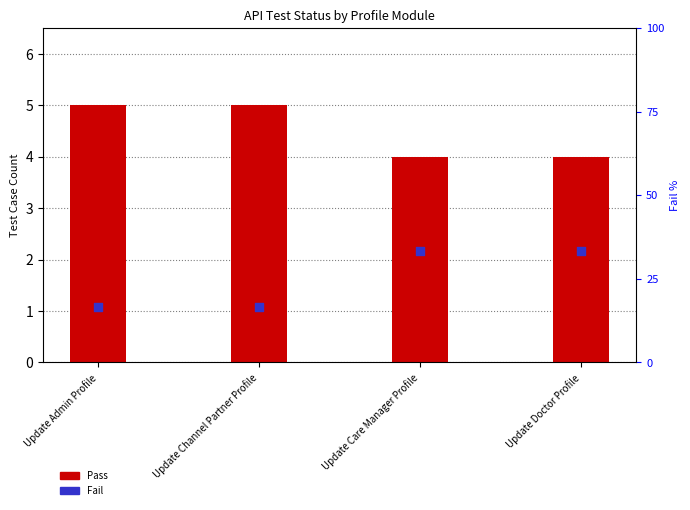

At how many categories does at least one series exceed 30?

2